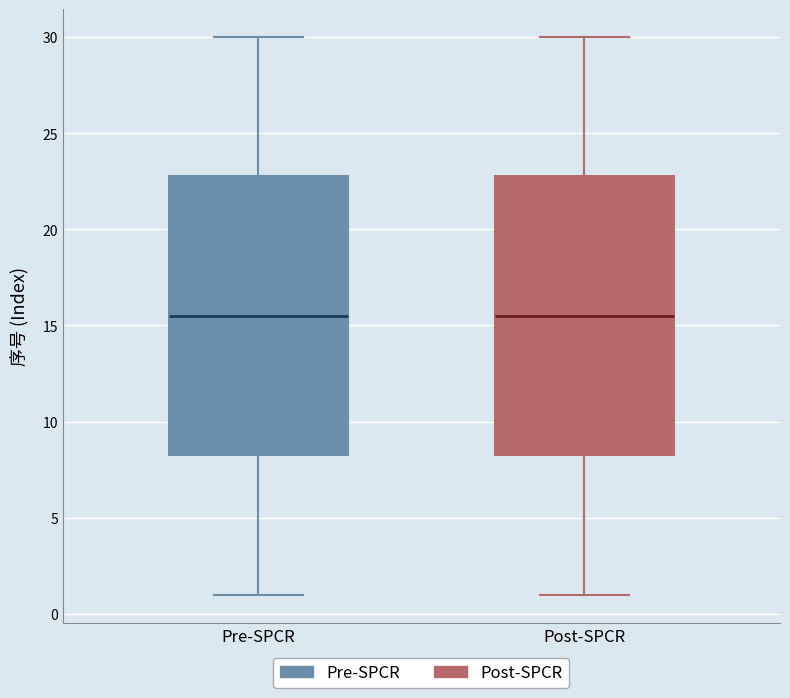

Where does the upper whisker of the box for Pre-SPCR end on the y-axis? The values are not printed on the chart, so give them approximately, as read against the axis.

30.0